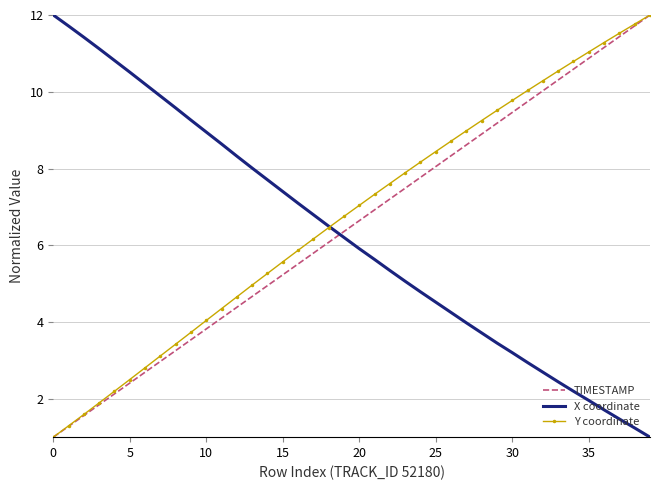

What is the highest value of the X coordinate series?

12.0